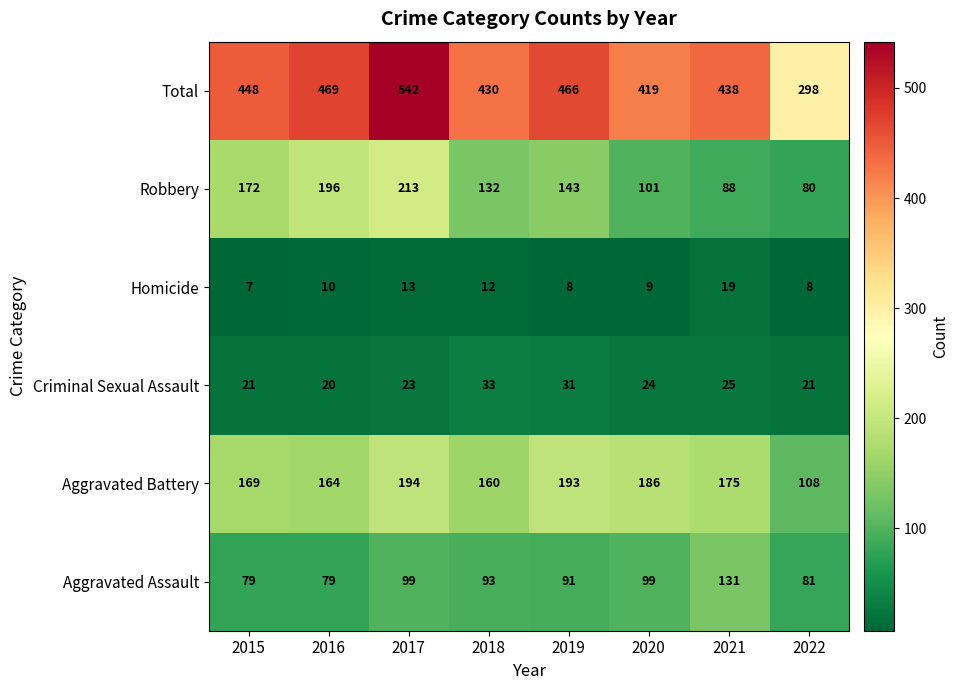

Read the Aggravated Battery value at 2021, to the nearest 5.

175